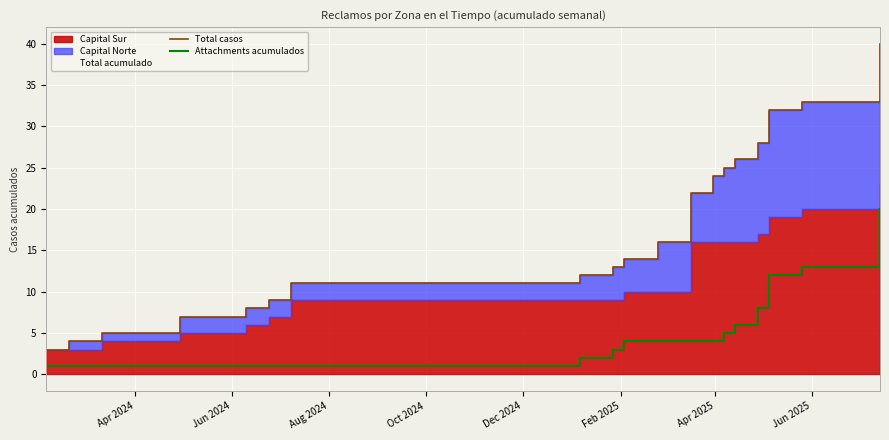

What is the highest value of the Attachments acumulados series?

20